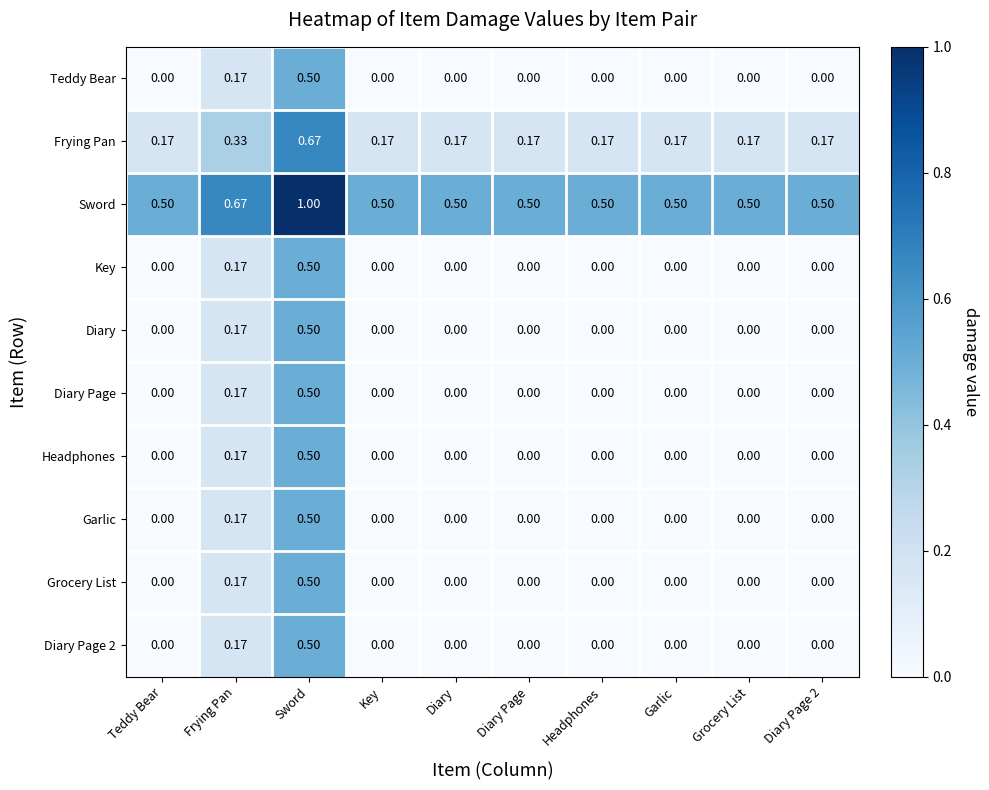

What is the difference between the highest and lowest values at Sword?

0.5